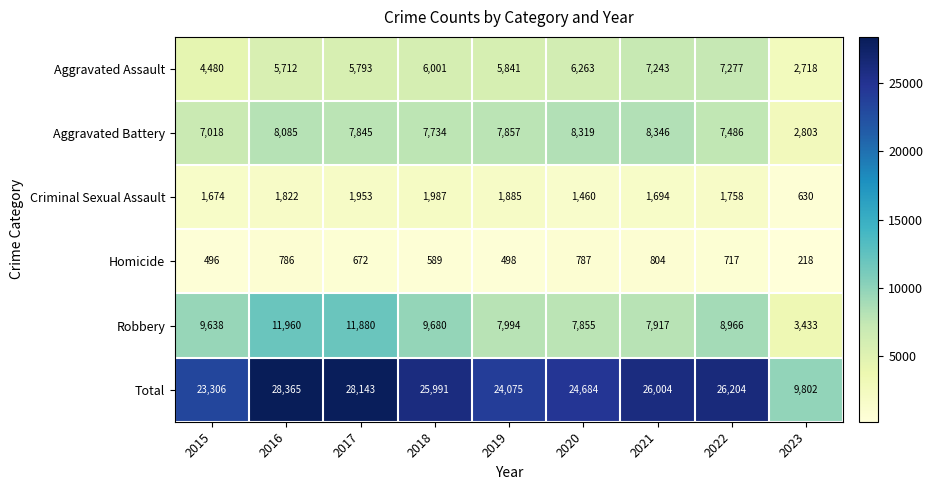

Rank the series at 2018 from lowest to highest value.

Homicide, Criminal Sexual Assault, Aggravated Assault, Aggravated Battery, Robbery, Total